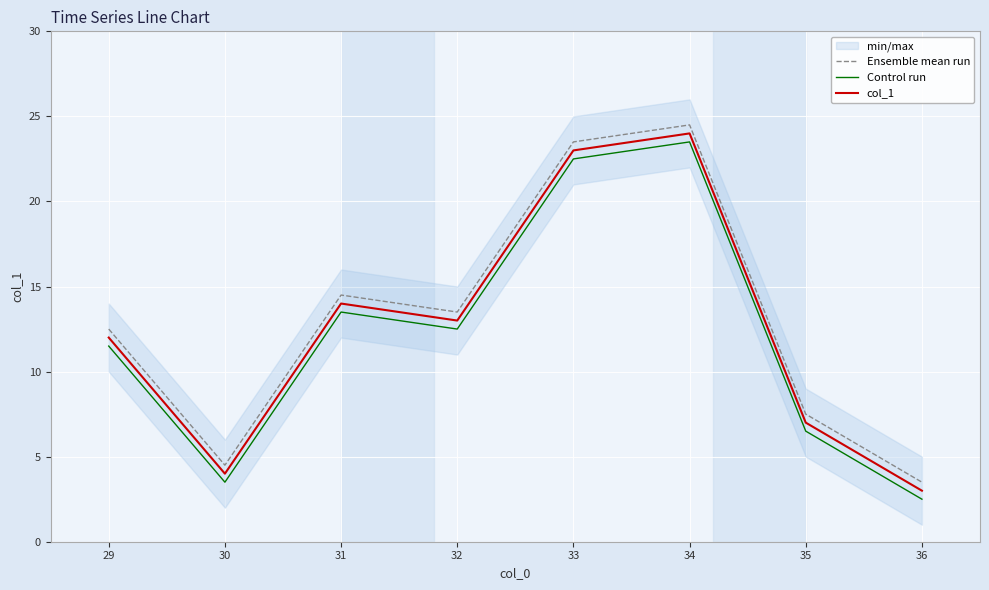

Reading right to left, transcribe all the data shown in this chart.

Ensemble mean run: 3.5	7.5	24.5	23.5	13.5	14.5	4.5	12.5
Control run: 2.5	6.5	23.5	22.5	12.5	13.5	3.5	11.5
col_1: 3.0	7.0	24.0	23.0	13.0	14.0	4.0	12.0